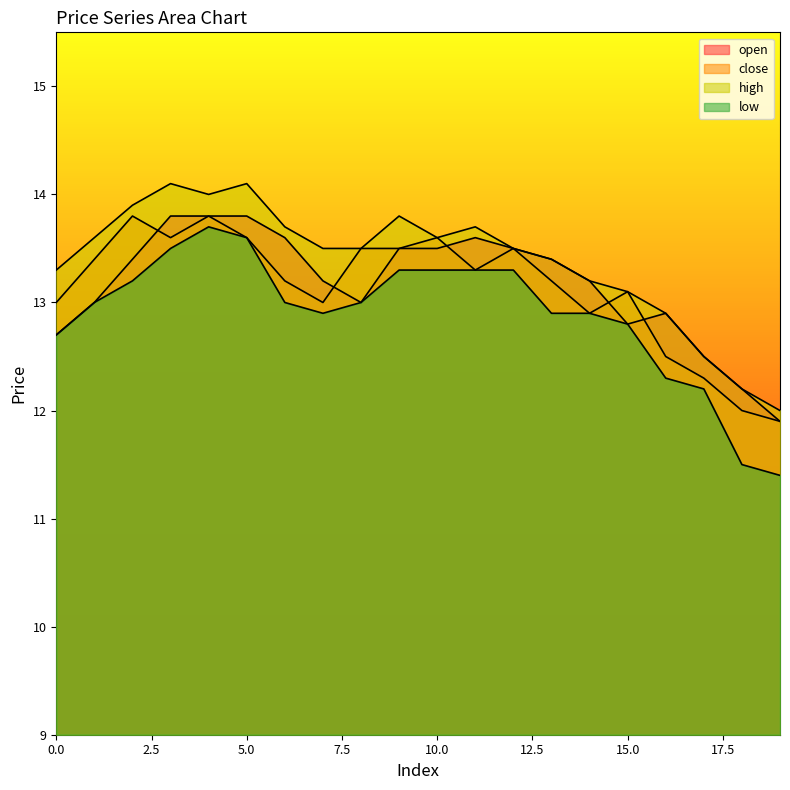

Where is the first local maximum for high?

3